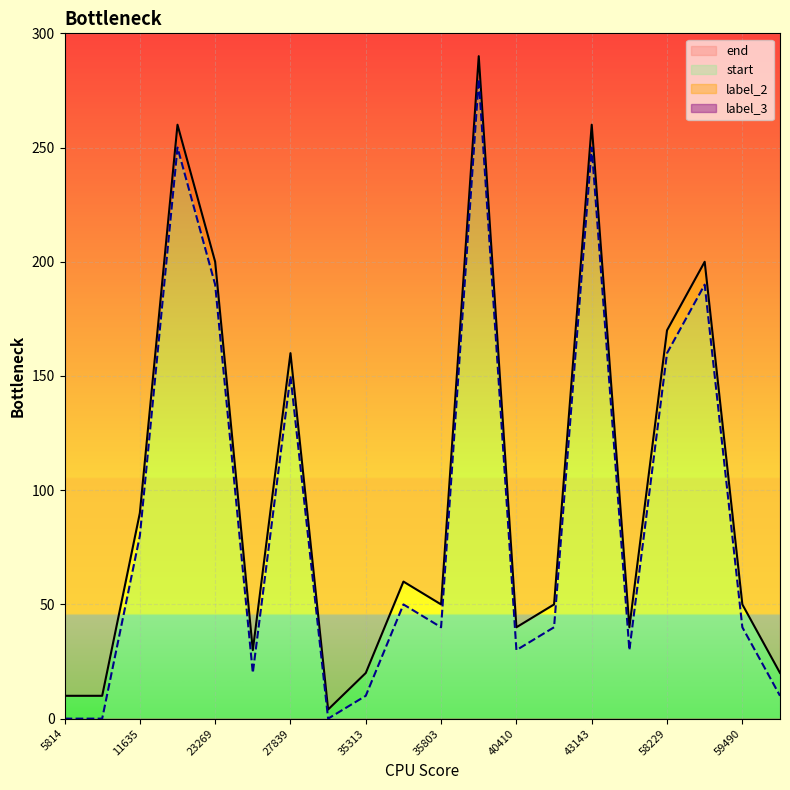

Is the value of start at 5814 greater than the value of end at 35803?

No